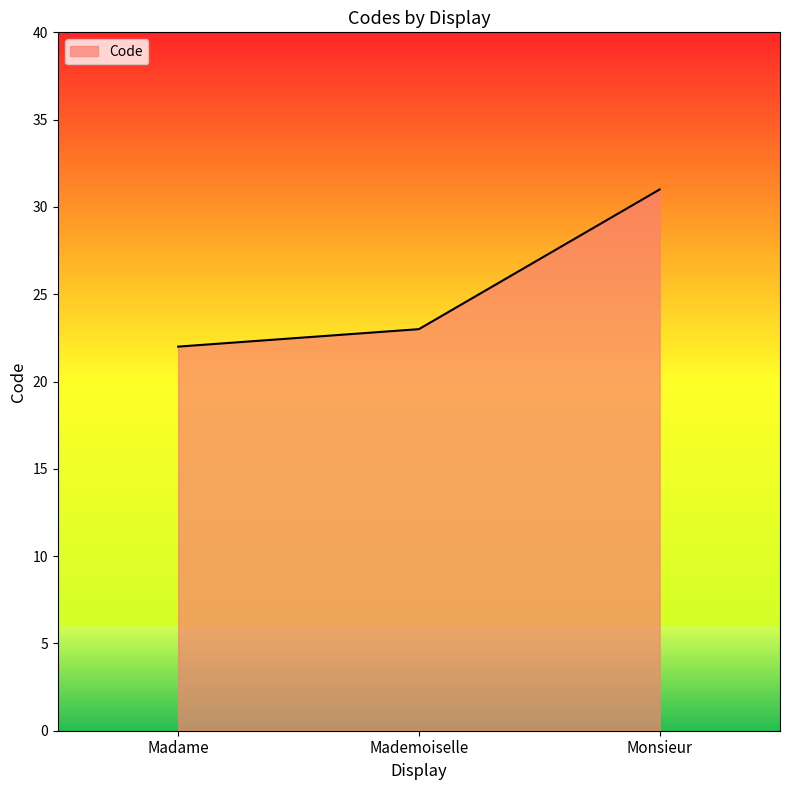

What position from the left is Madame?

1